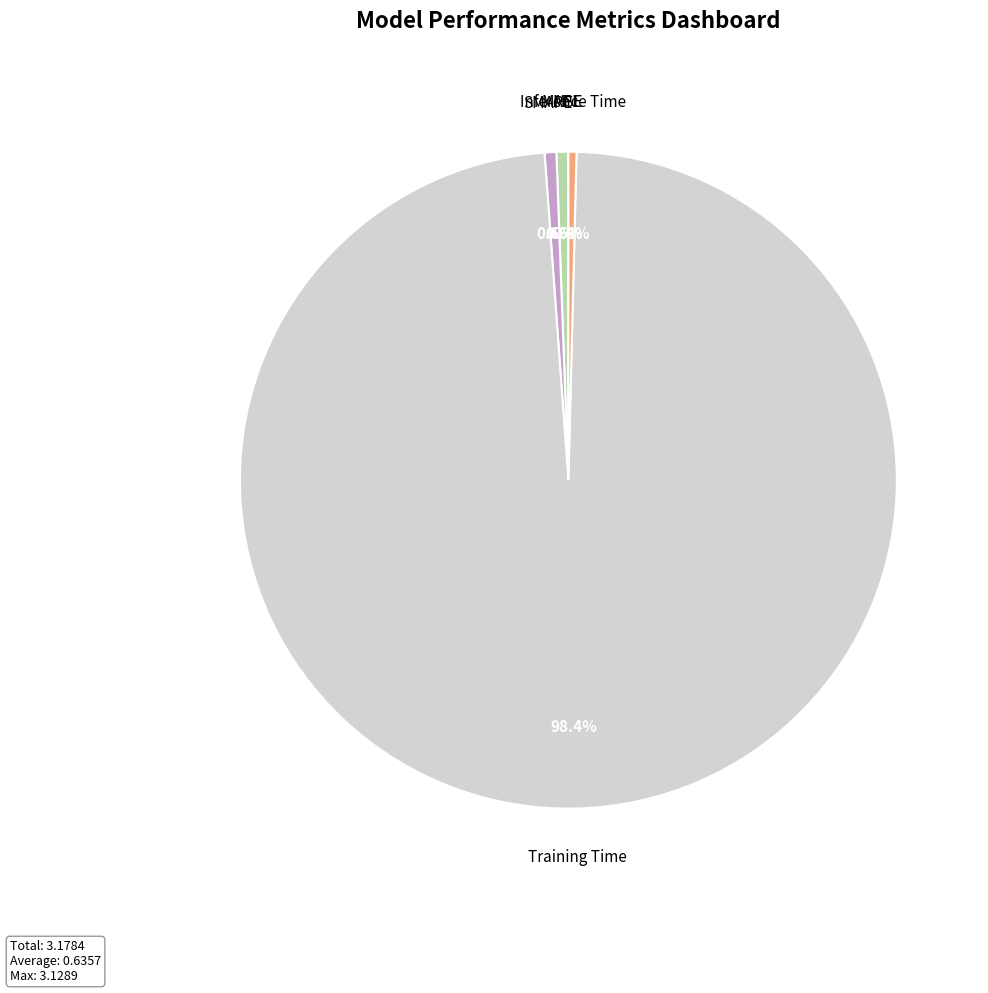

Is there any slice that represents more than half of the pie?

Yes